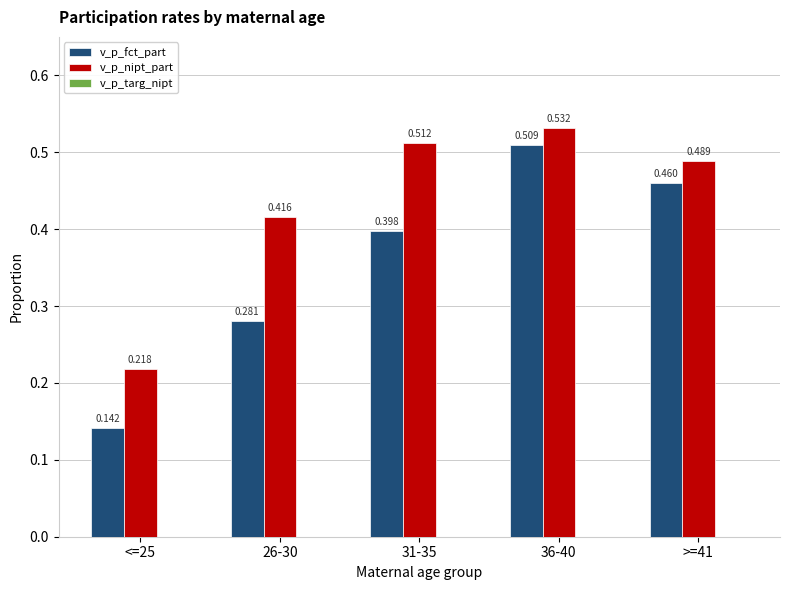

Is the value of v_p_fct_part at 31-35 greater than the value of v_p_nipt_part at 31-35?

No